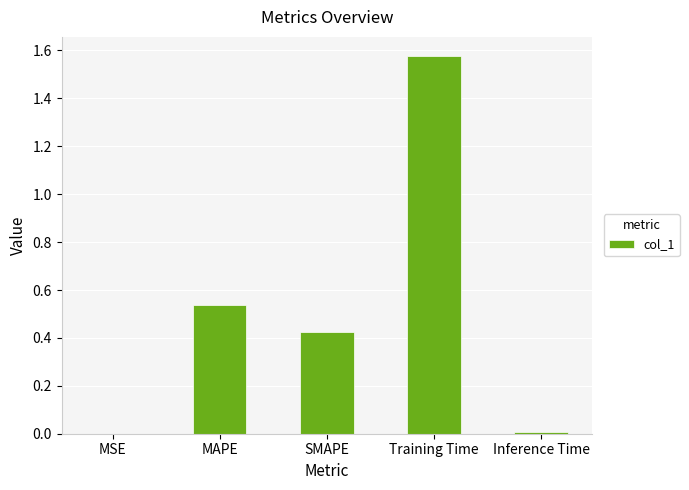

What is the sum of all values?

2.5